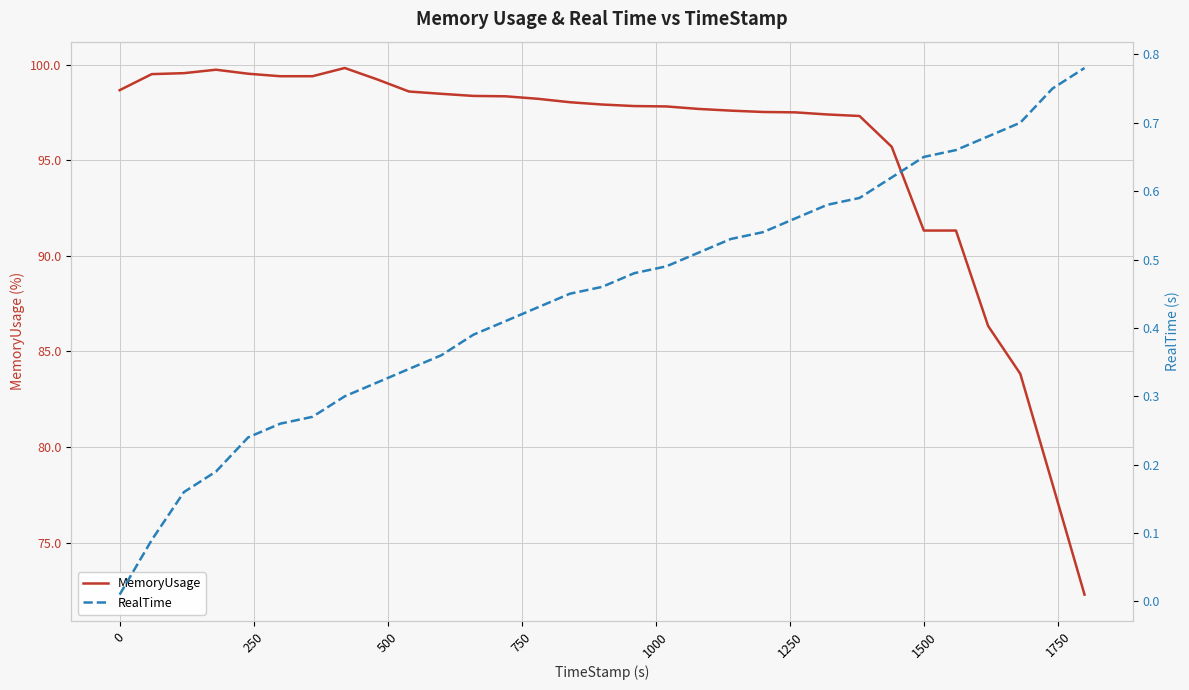

What is the difference between the maximum and minimum values in the RealTime series?

0.8